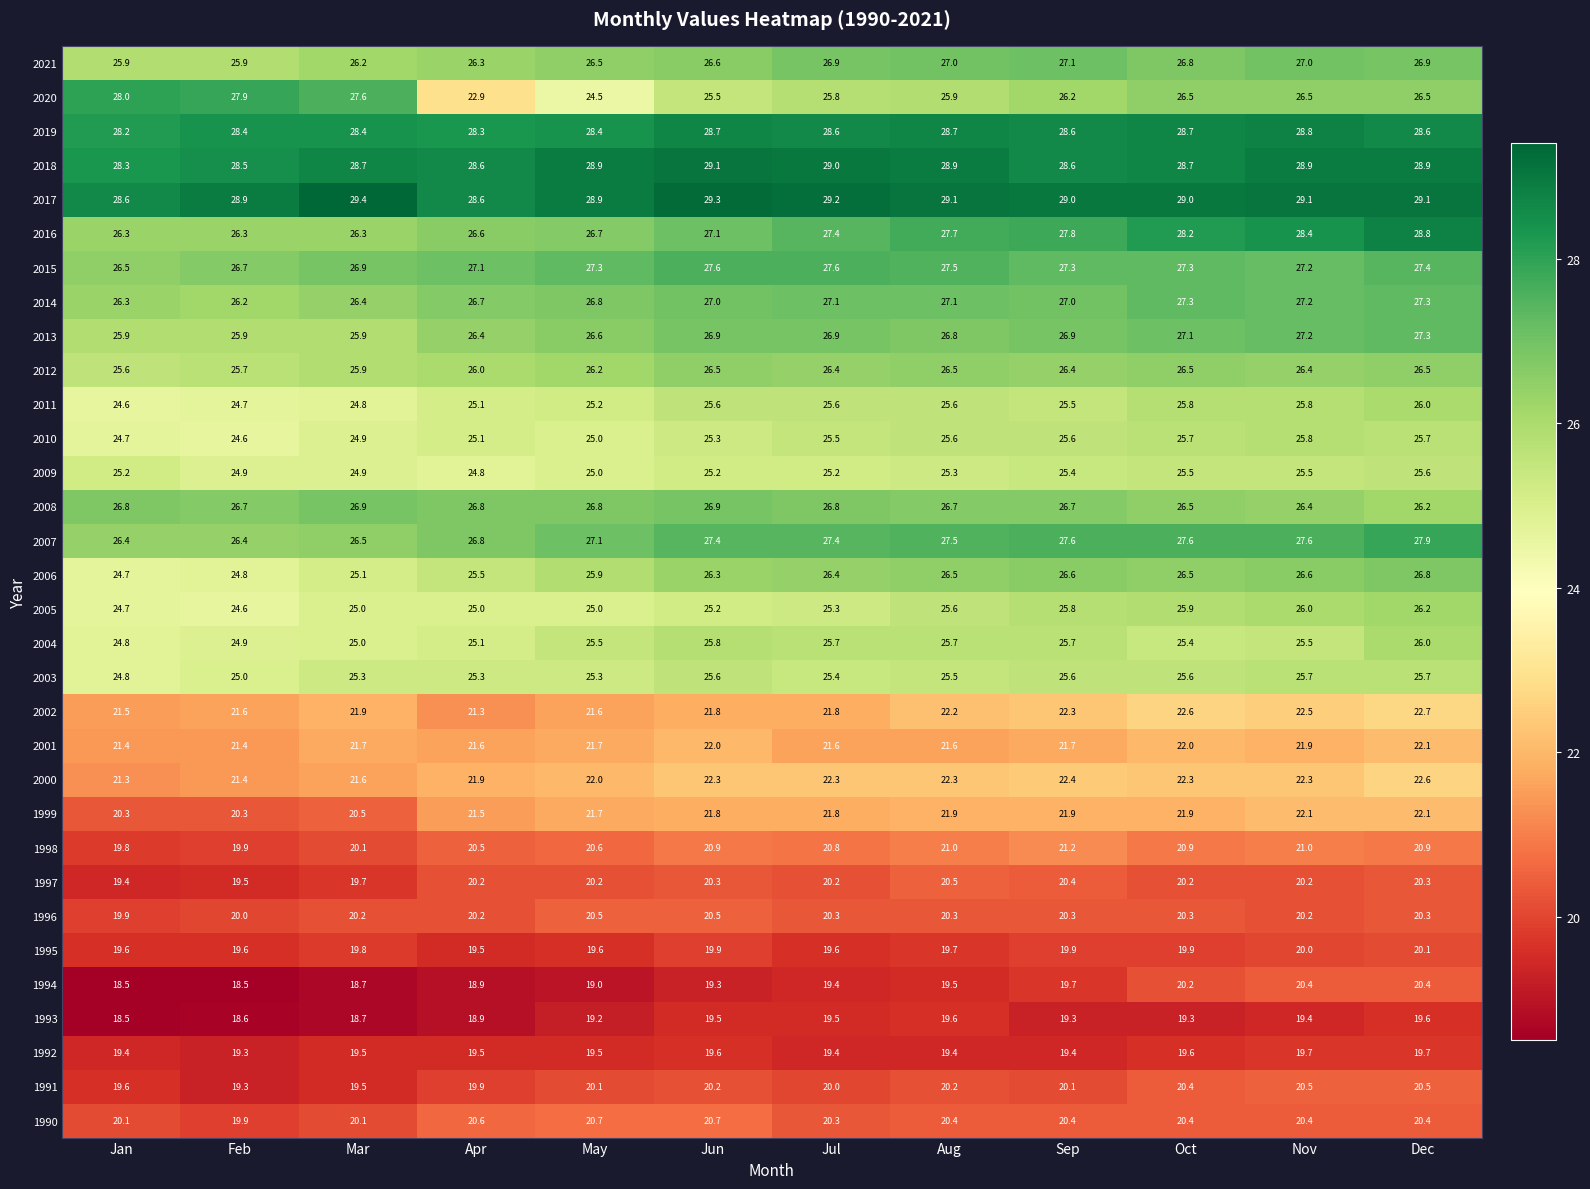

At which label does 1992 reach its minimum?

Feb